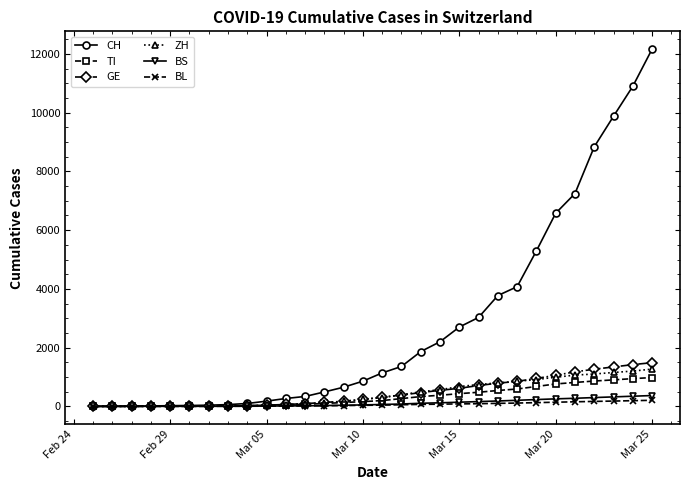

How many values in the TI series are below 197?

15